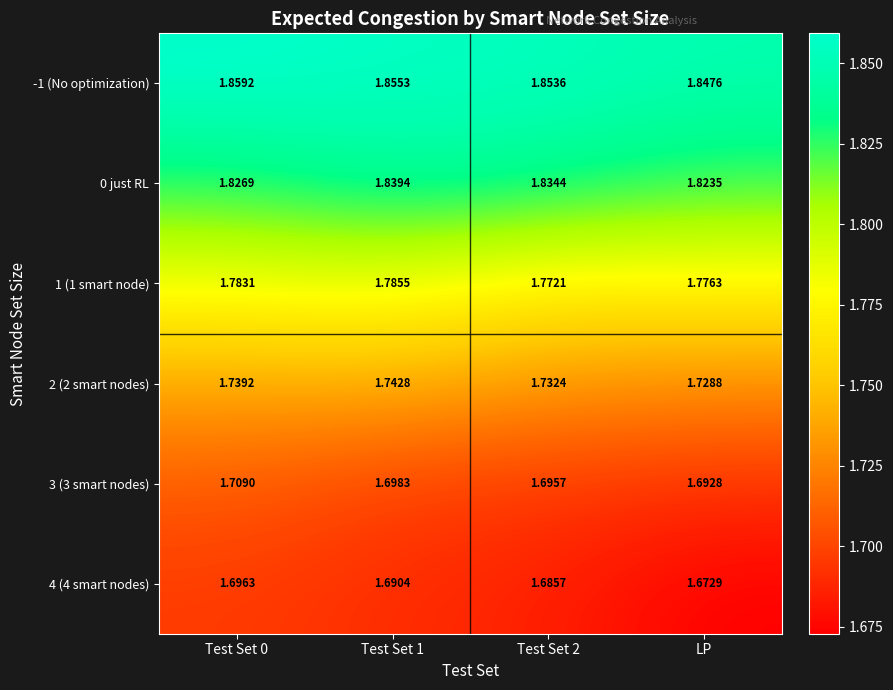

Is the value of 2 (2 smart nodes) at LP greater than the value of -1 (No optimization) at Test Set 2?

No